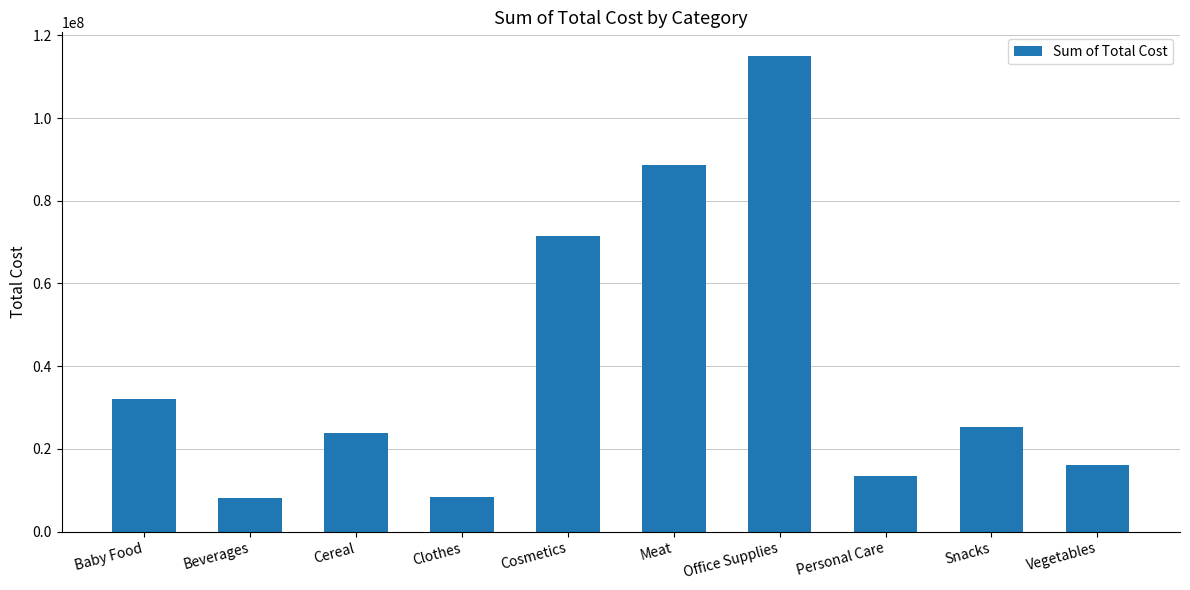

The value at Meat is 116528503.4. True or false?

False